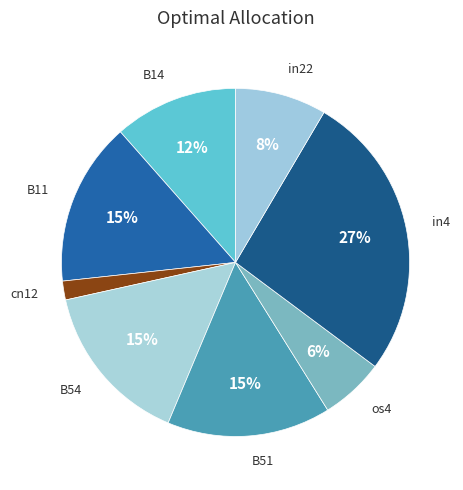

Is there any slice that represents more than half of the pie?

No